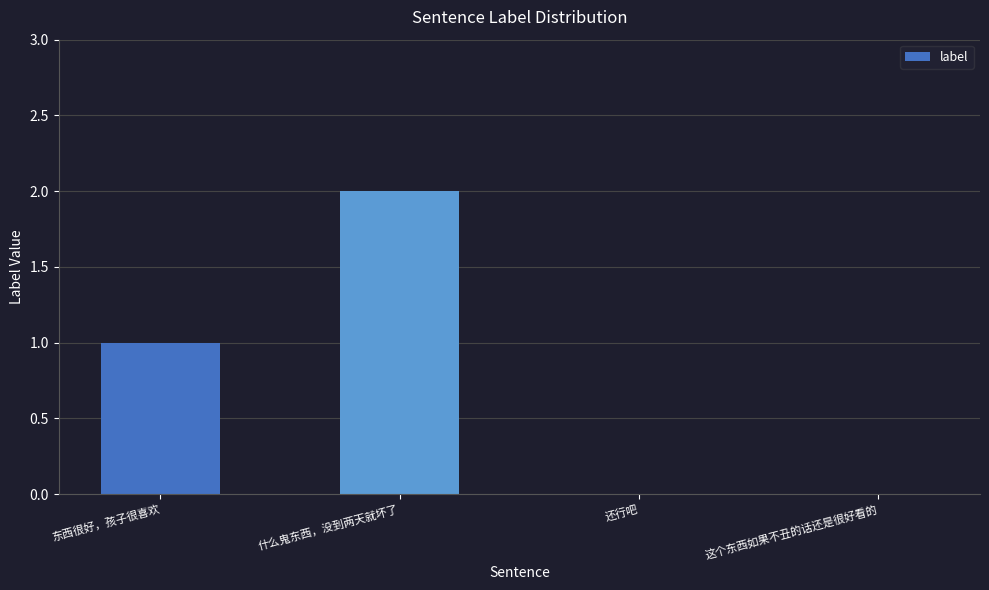

Does the chart contain stacked bars?

No